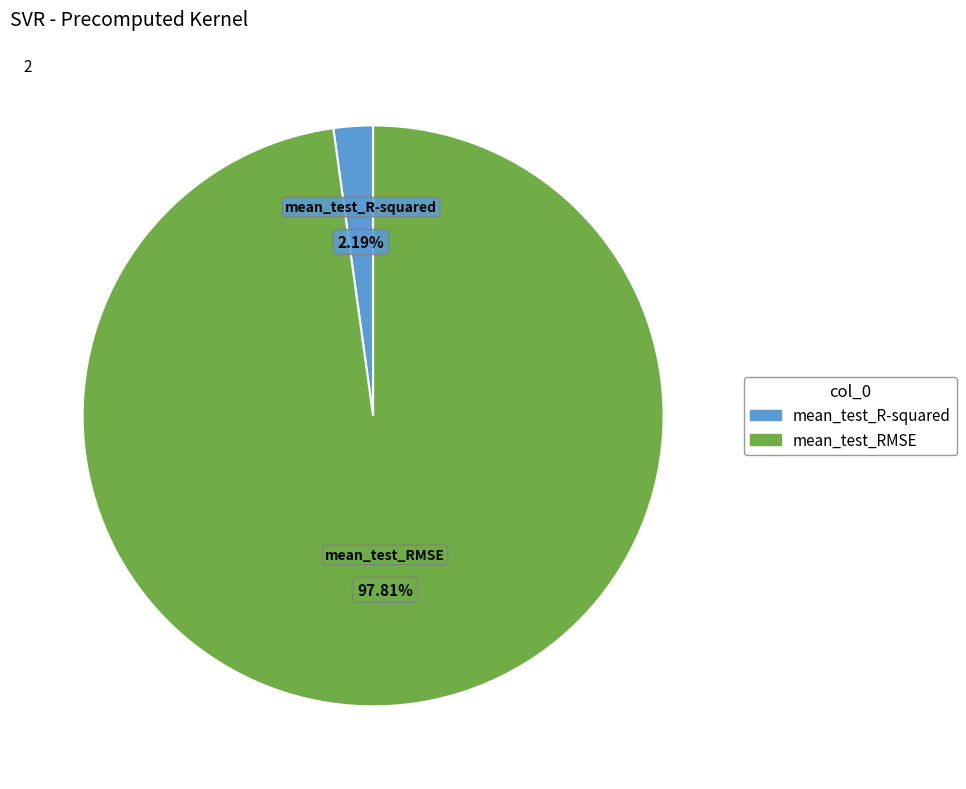

Is it true that mean_test_RMSE is 98% of the pie?

True